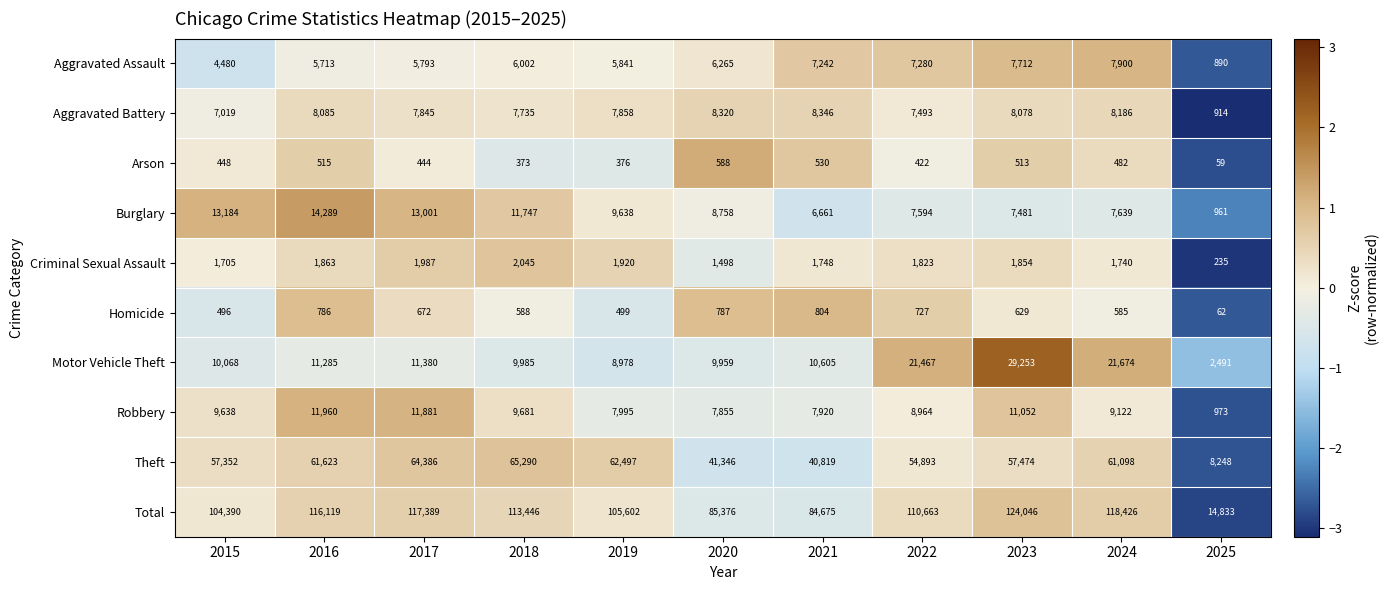

At 2017, list the series in order from smallest to largest.

Arson, Homicide, Criminal Sexual Assault, Aggravated Assault, Aggravated Battery, Motor Vehicle Theft, Robbery, Burglary, Theft, Total